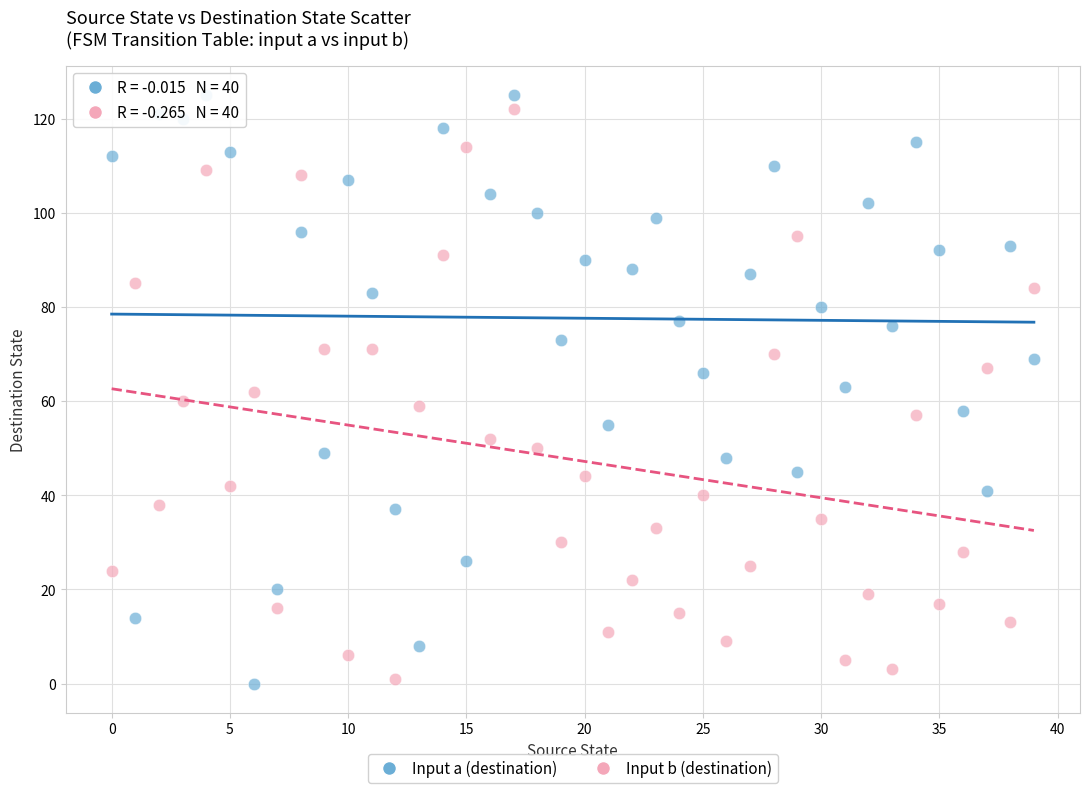

Which series has the widest spread of Y values?

Input a (destination)